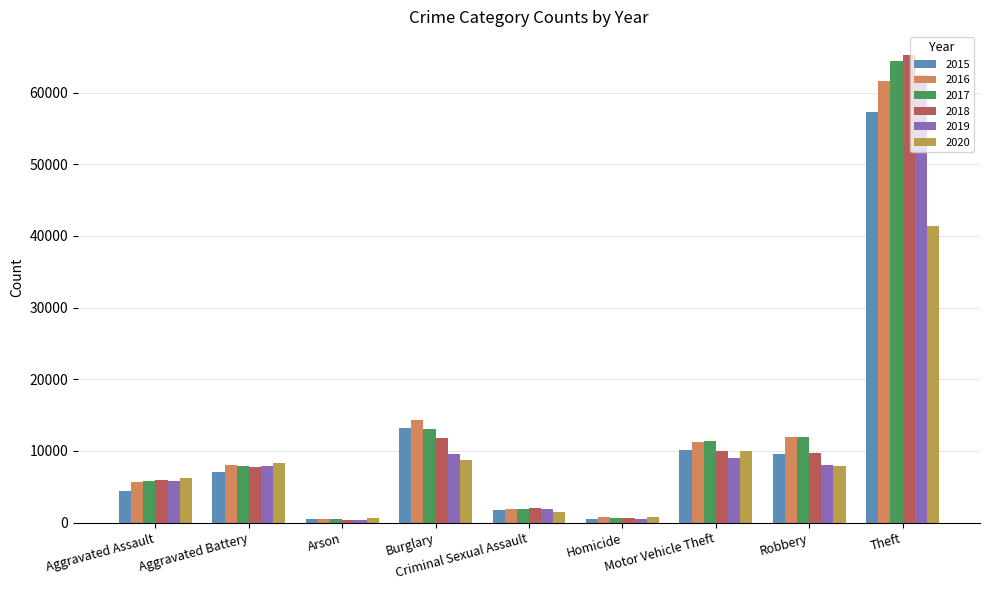

Which series has the largest range (max minus min)?

2018